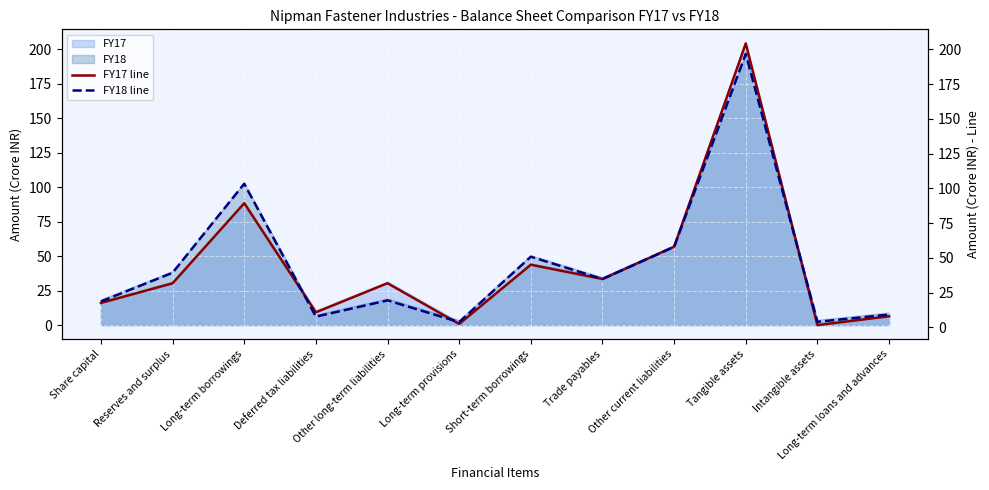

True or false: FY17 line has more than 2 interior local peaks.

True